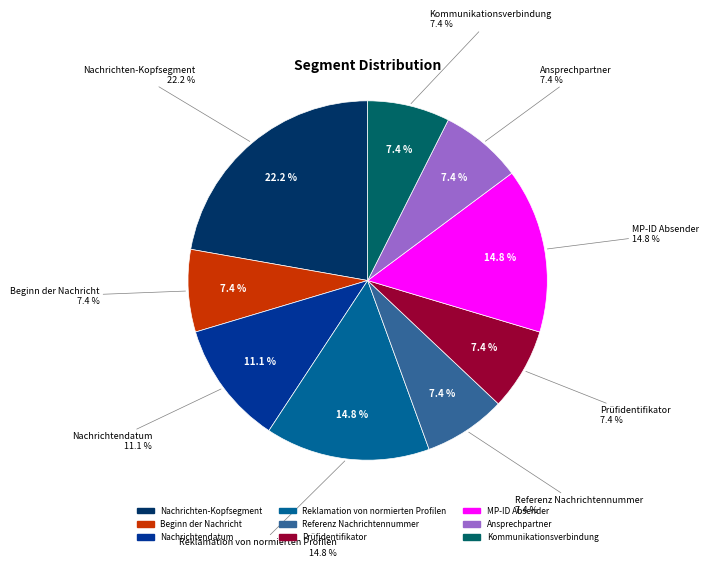

How many slices are in this pie chart?

9